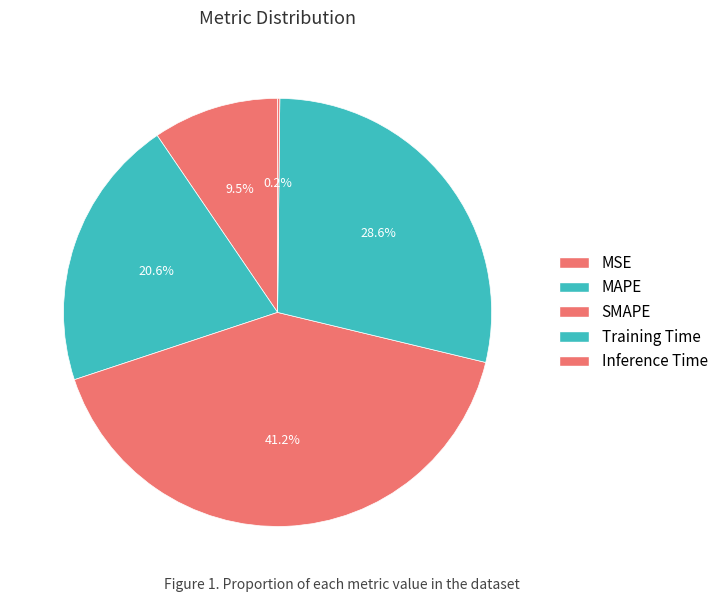

How many slices are in this pie chart?

5